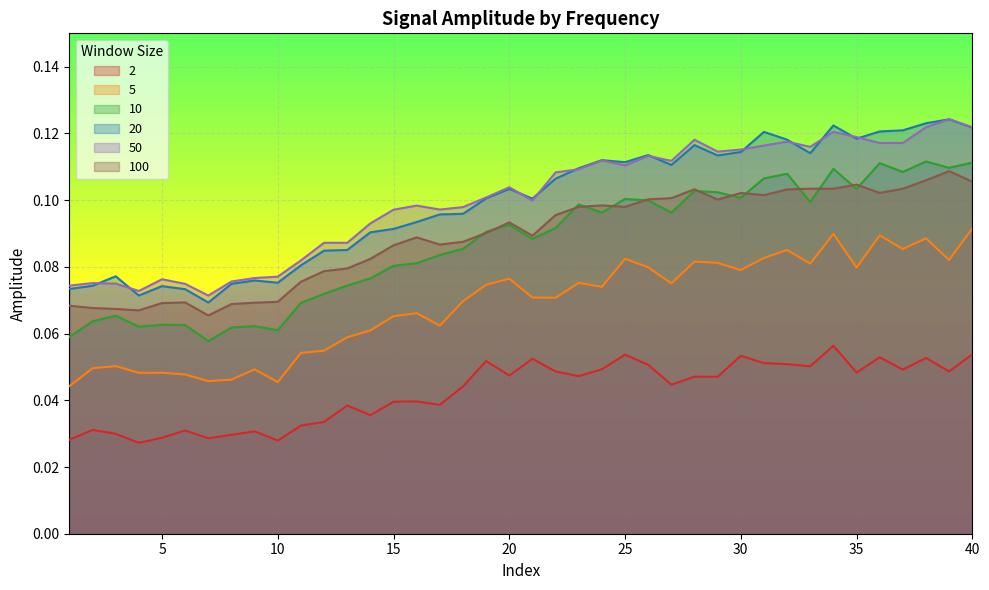

What is the total value across all series at 2?

0.4